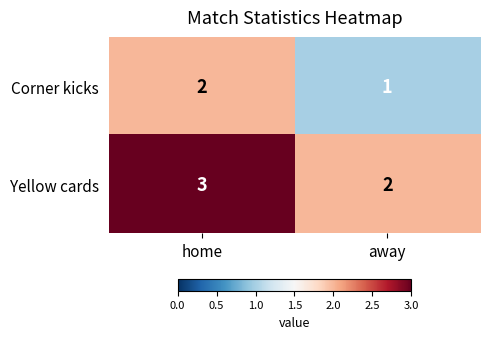

What is the total value across all series at away?

3